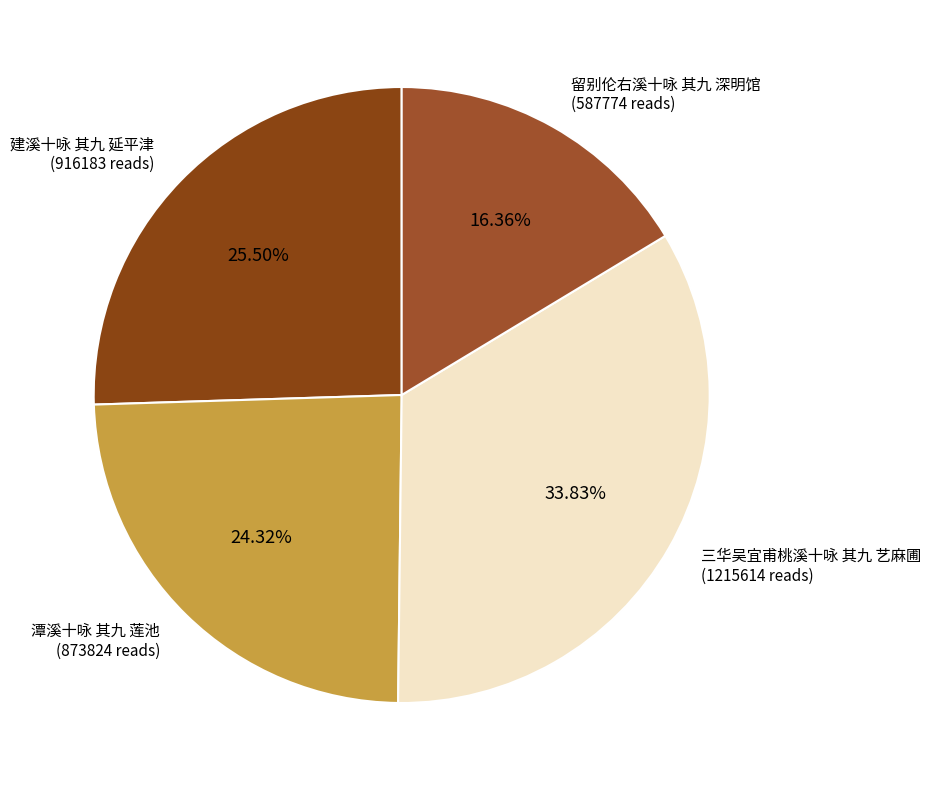

How many segments does this pie chart have?

4